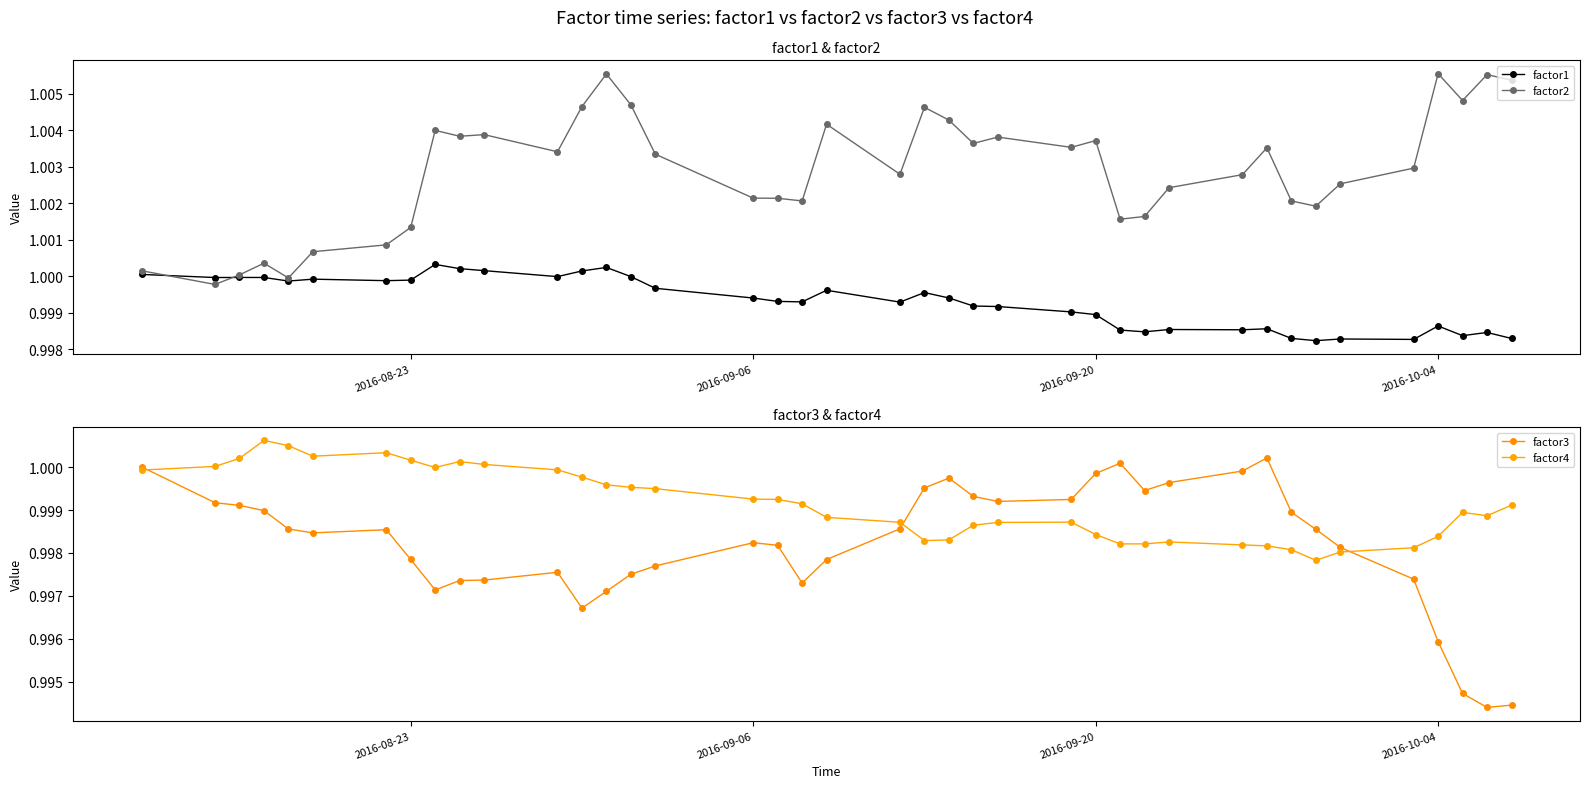

True or false: factor1 has more than 1 points higher than both neighbors.

True